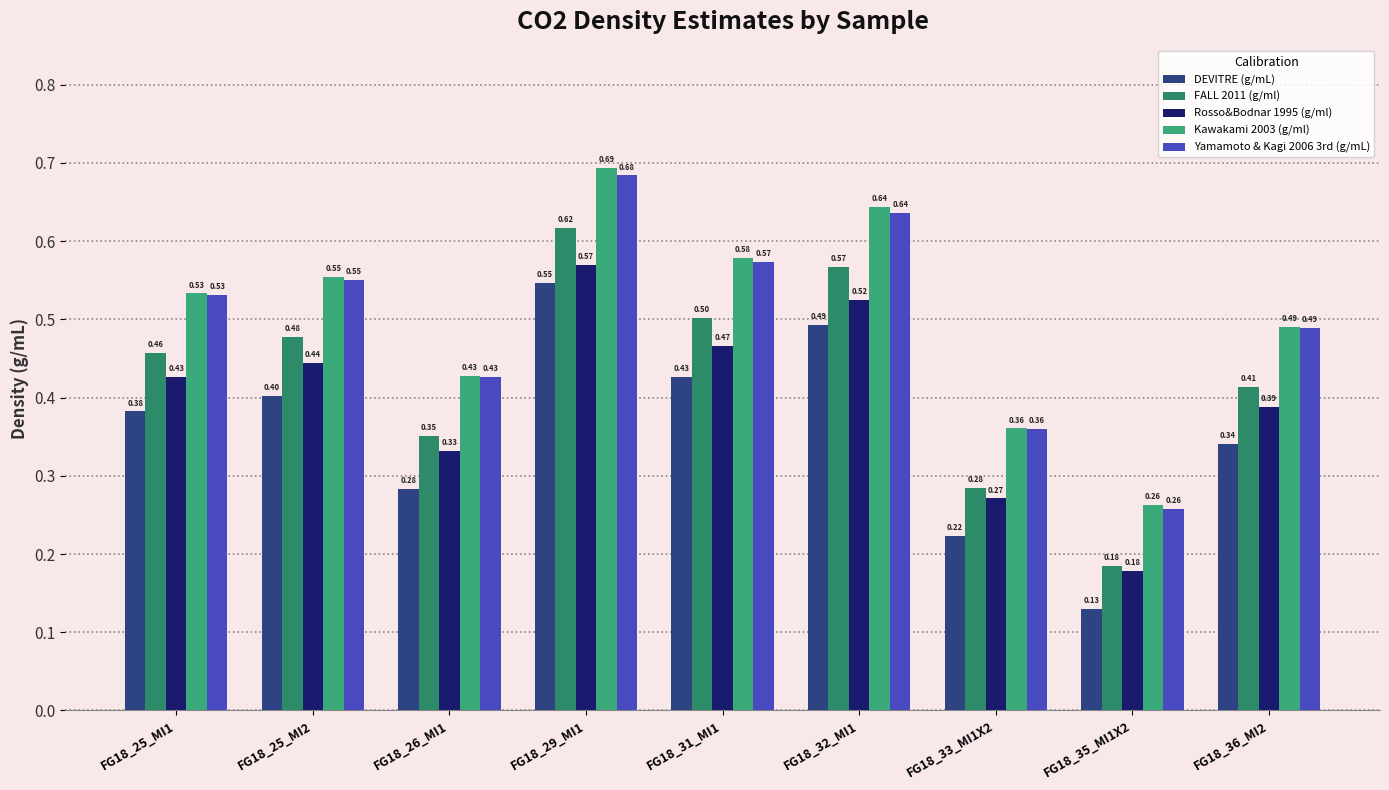

The value of FALL 2011 (g/ml) at FG18_25_MI1 is 0.5. True or false?

True